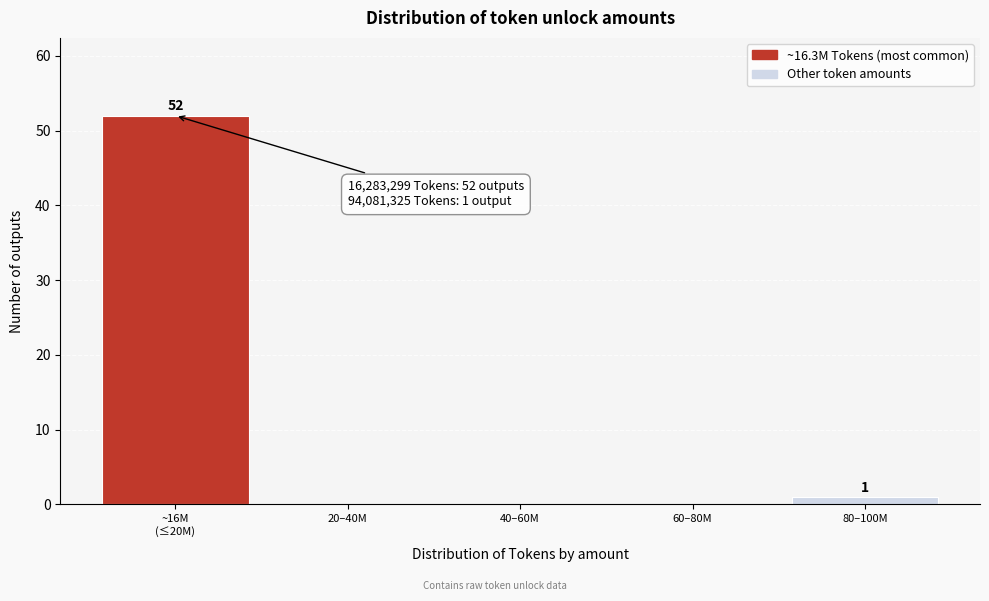

What is the sum of all values?

53